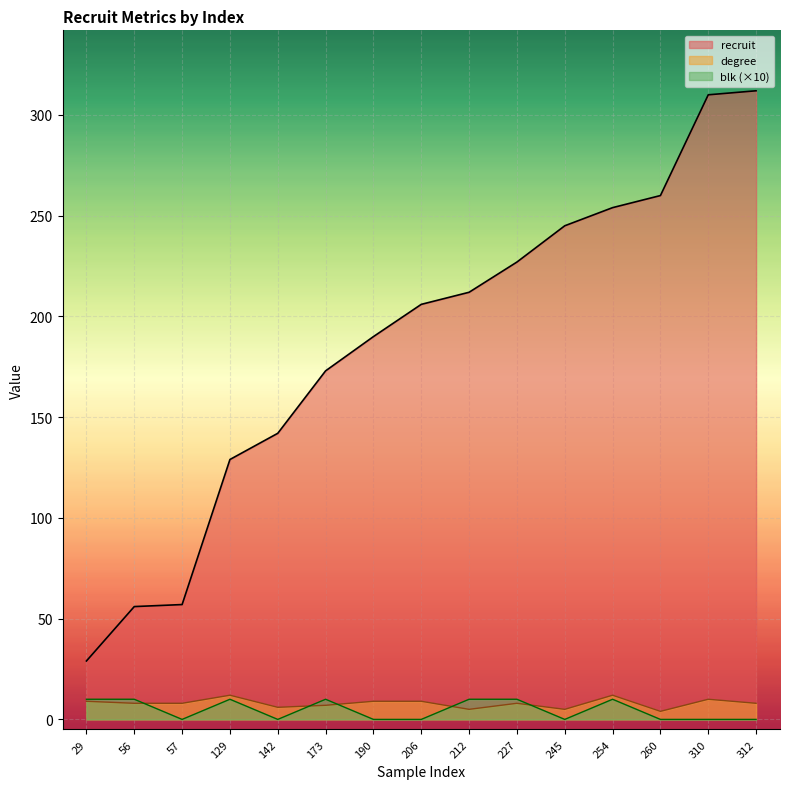

True or false: recruit and blk cross at least once.

False